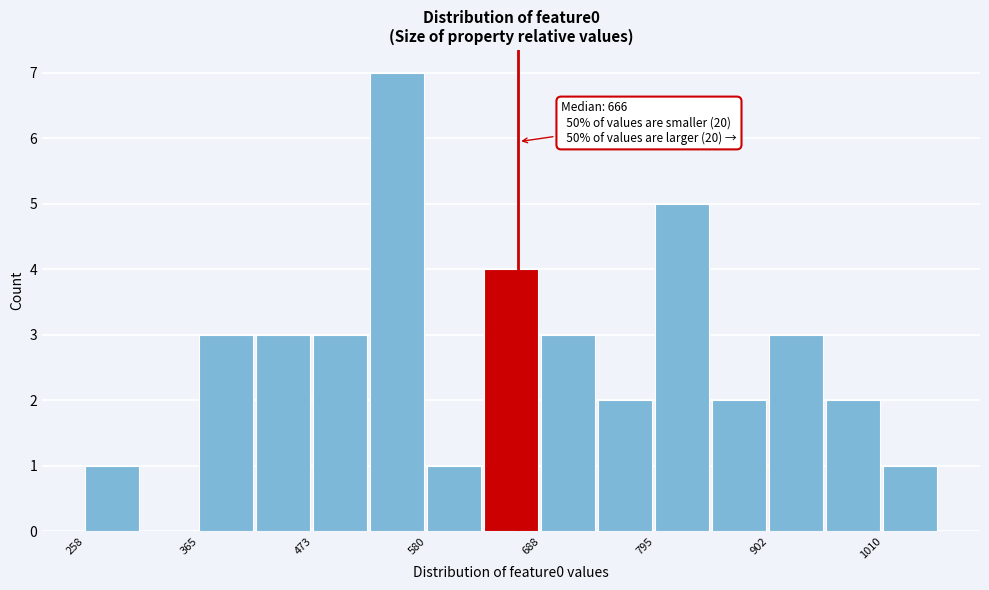

Around what value on the x-axis is the tallest bar? Give the approximate position of its centre, as read against the axis.

560